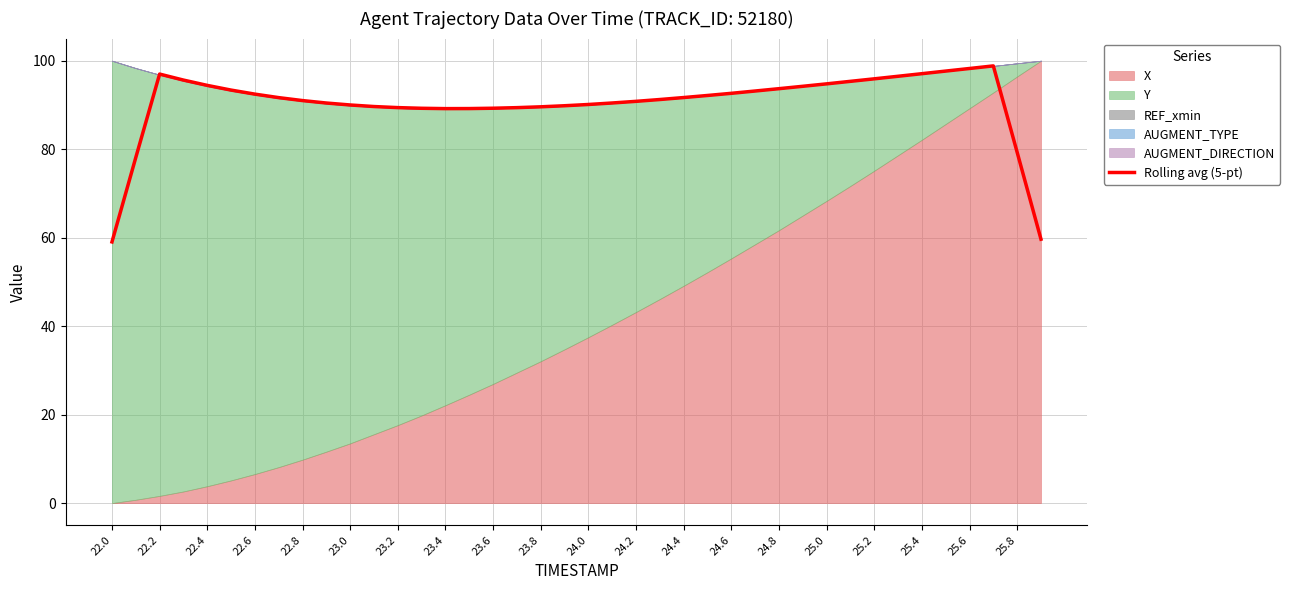

What is the highest value of the Rolling avg (5-pt) series?

98.8